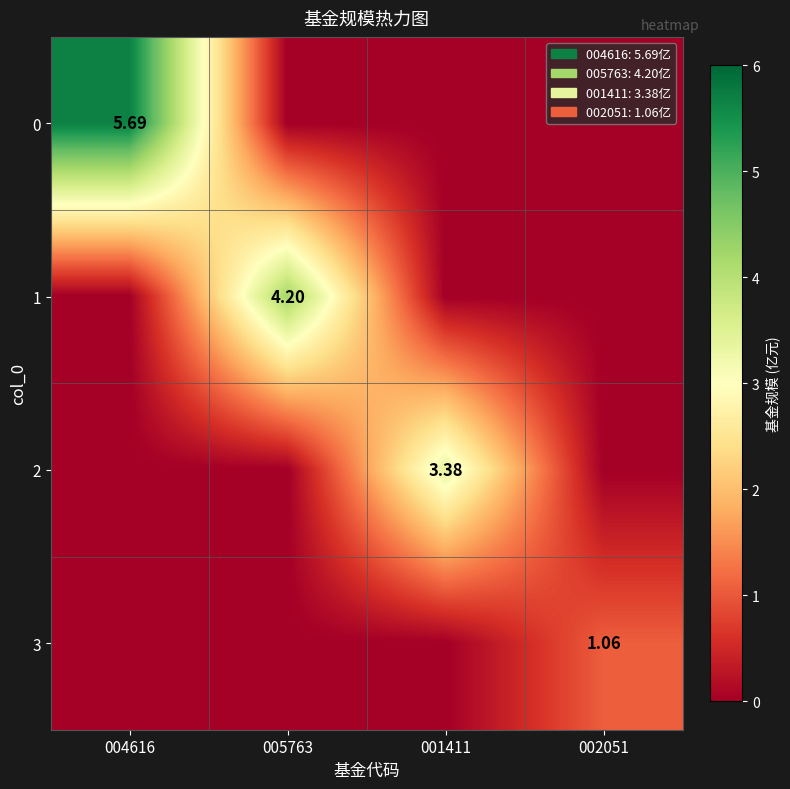

The 2 series shows -1.1 at 002051. True or false?

False